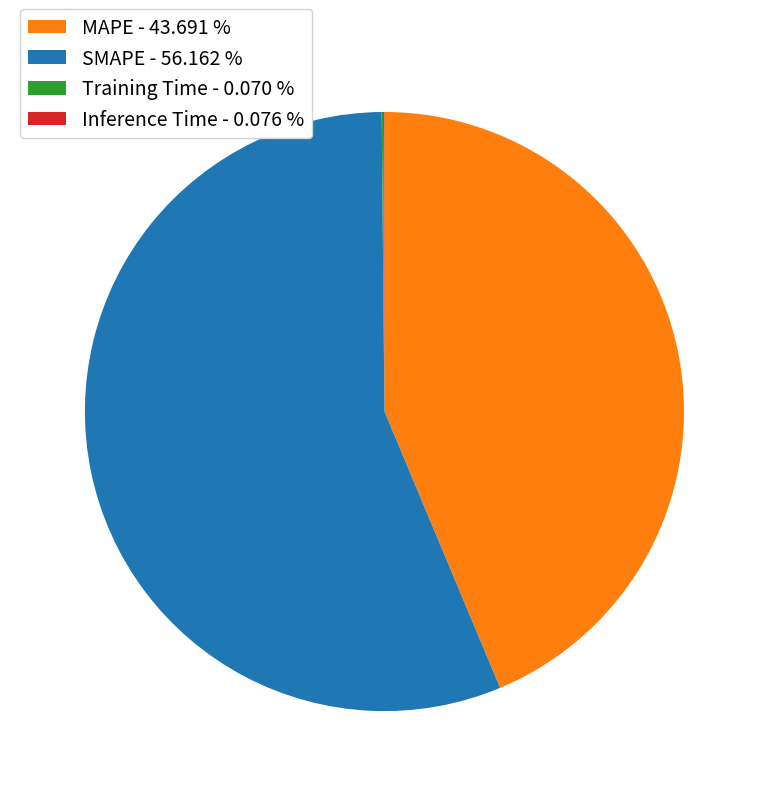

Which has a higher value, SMAPE or MAPE?

SMAPE